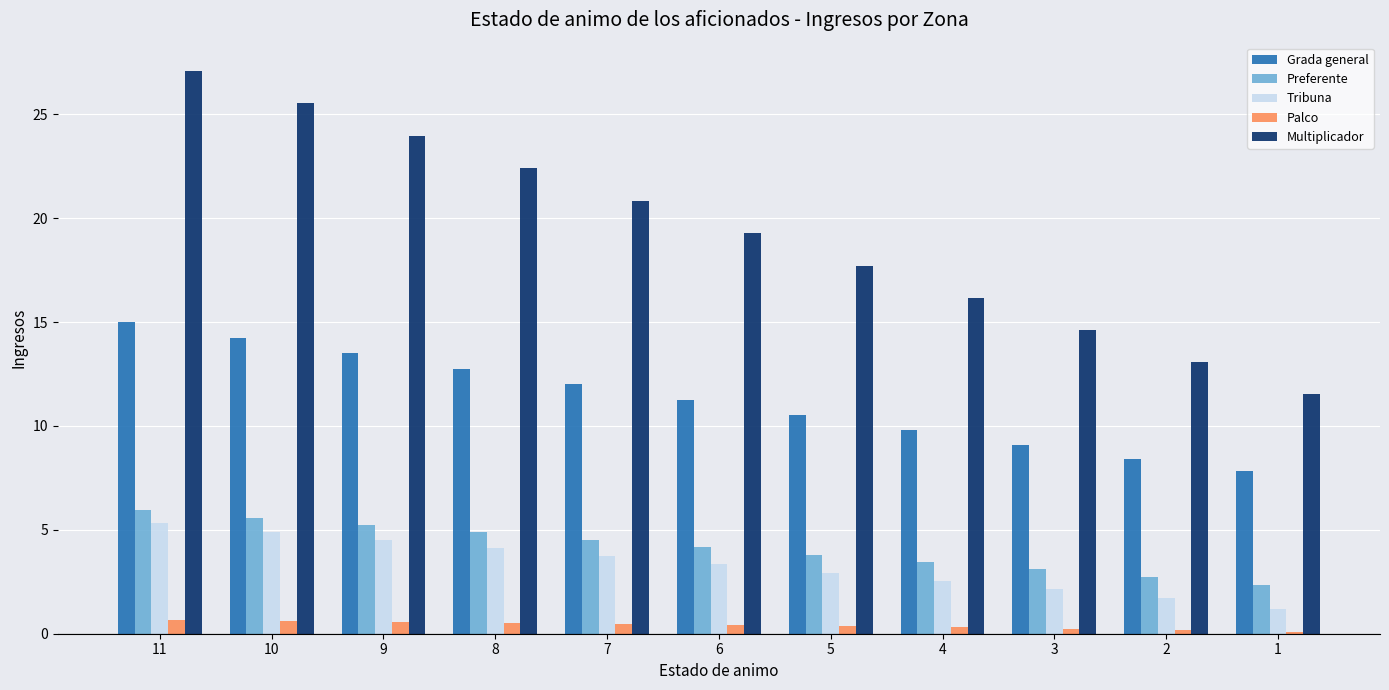

What are all the series names shown in the legend?

Grada general, Preferente, Tribuna, Palco, Multiplicador